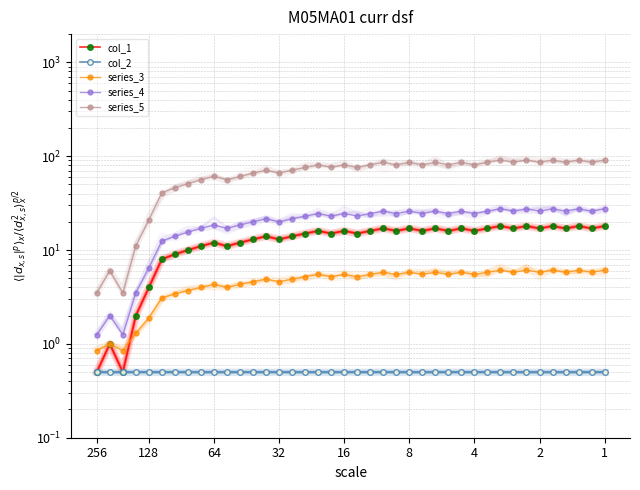

Count the number of data series in this chart.

5